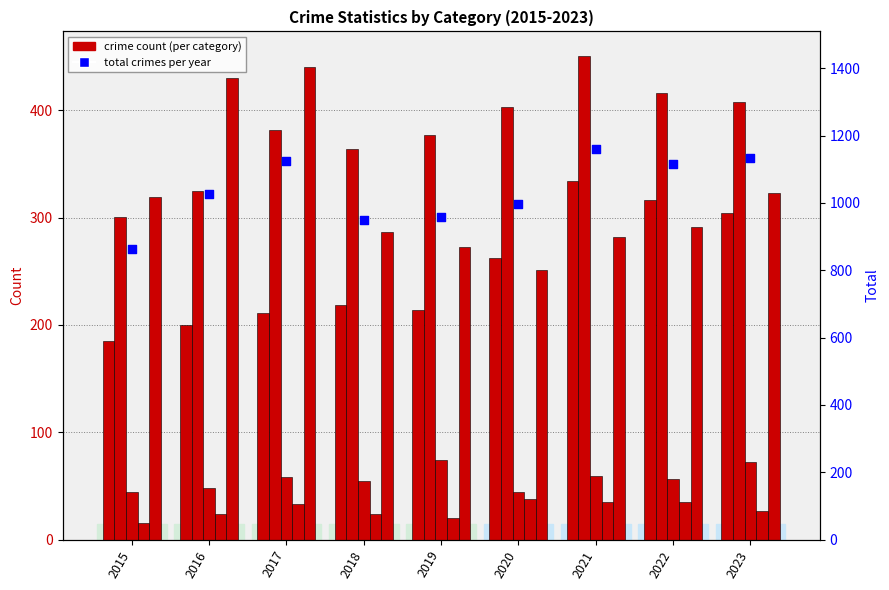

Is the value of Criminal Sexual Assault at 2018 greater than the value of Total at 2022?

No